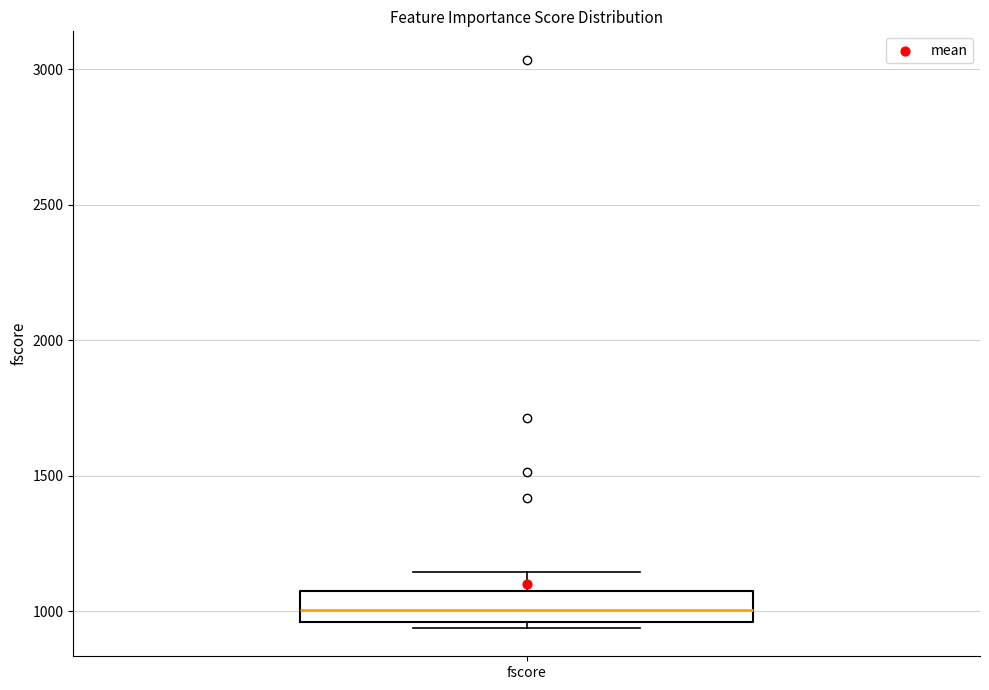

Where is the upper edge of the box for fscore on the y-axis? The values are not printed on the chart, so give them approximately, as read against the axis.

1050